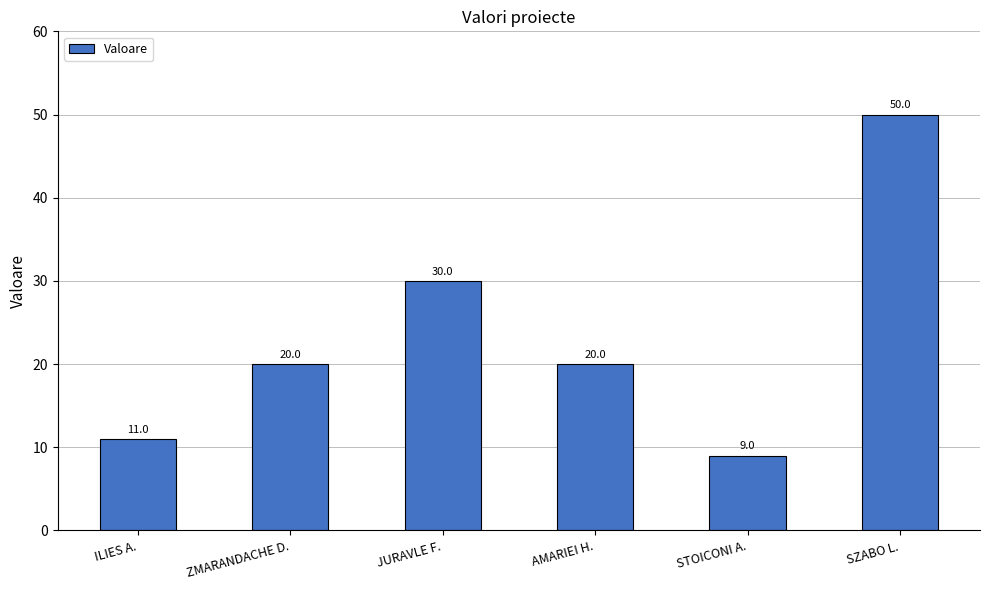

Which label corresponds to the smallest value in the chart?

STOICONI A.